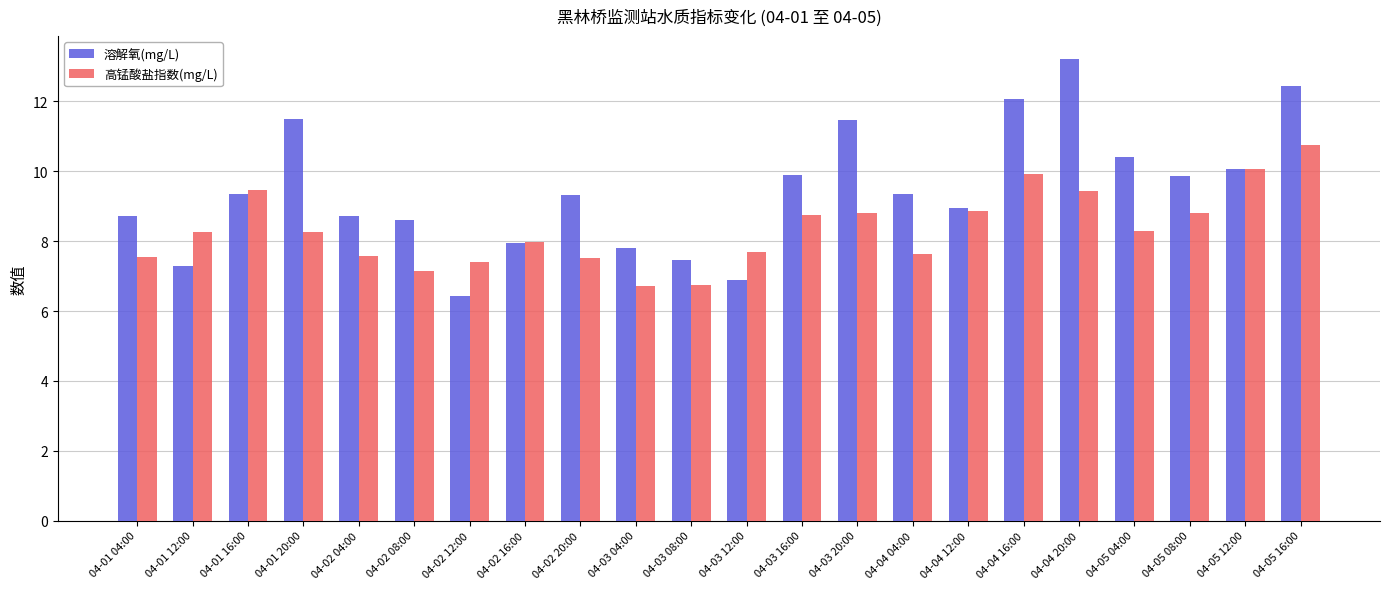

Which series changed the most between 04-02 08:00 and 04-05 08:00?

高锰酸盐指数(mg/L)